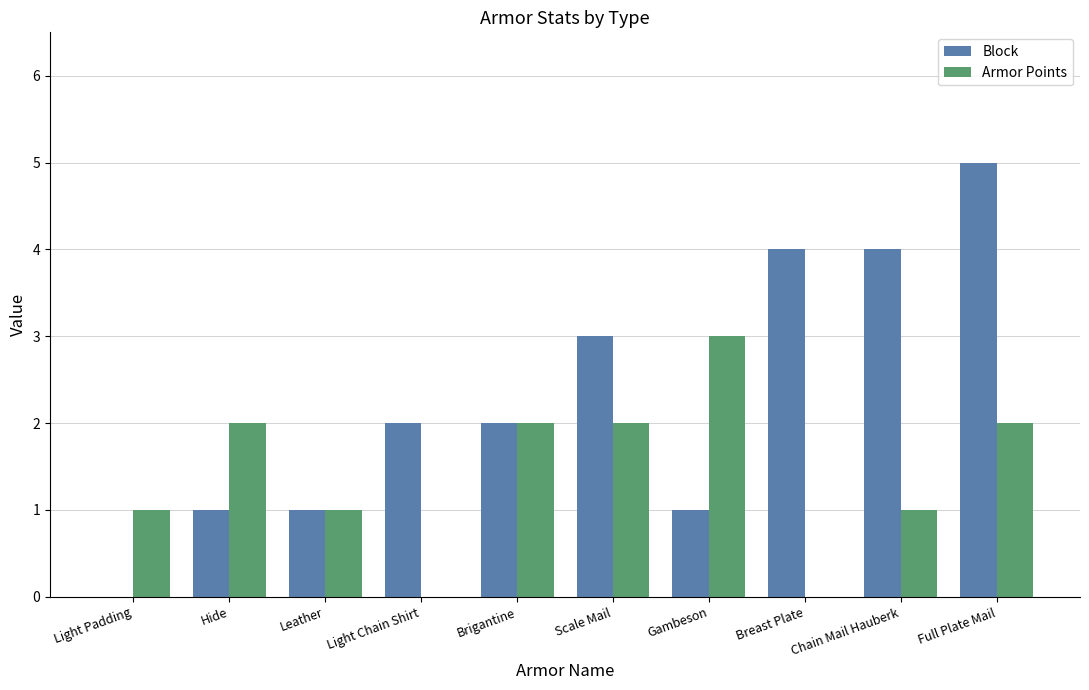

Does the chart contain stacked bars?

No